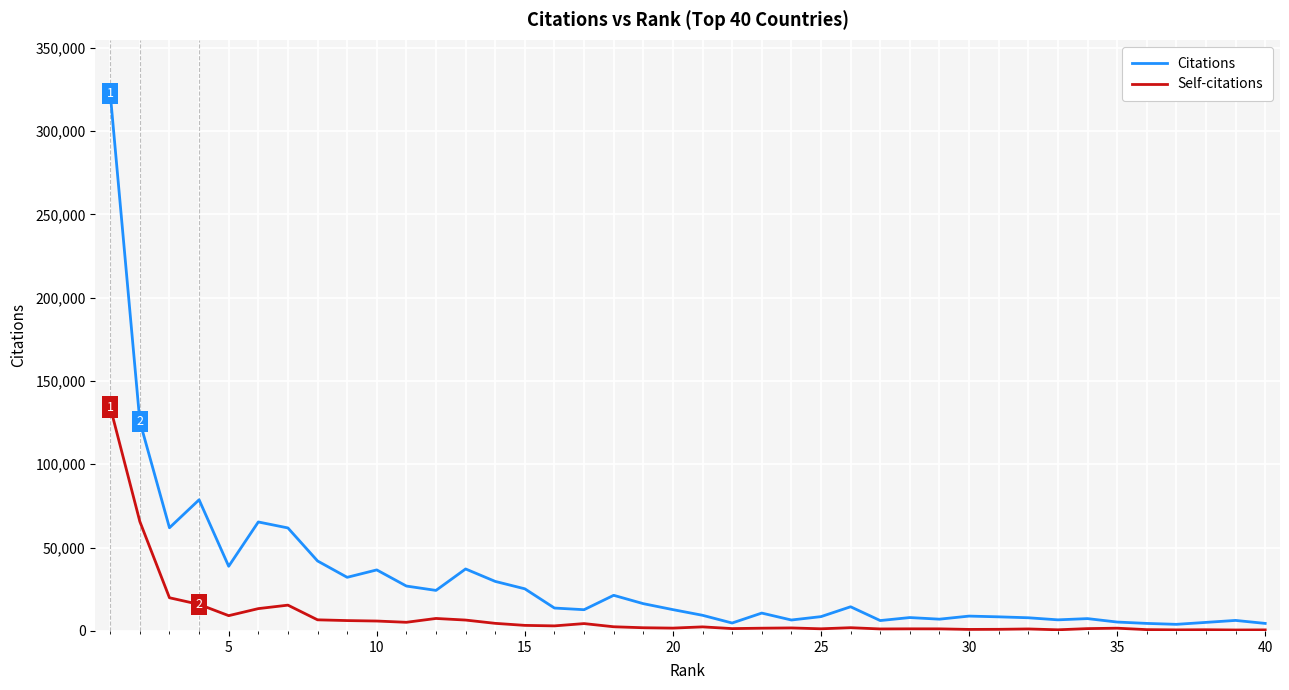

Which series has the largest range (max minus min)?

Citations